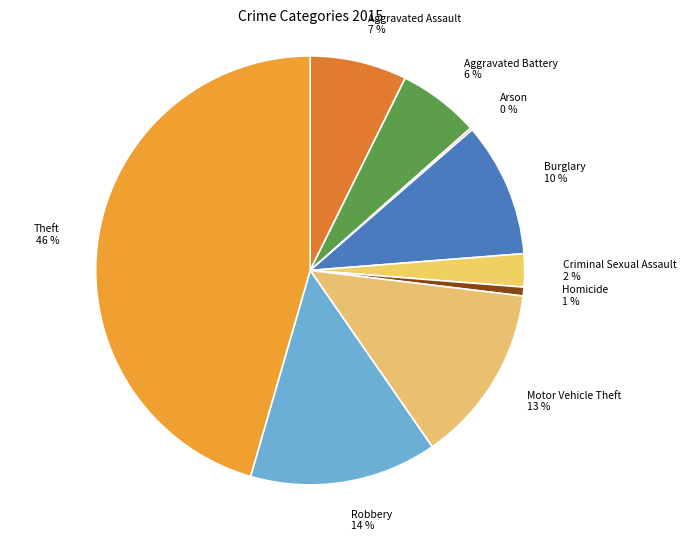

The Aggravated Assault slice represents 7% of the pie. True or false?

True